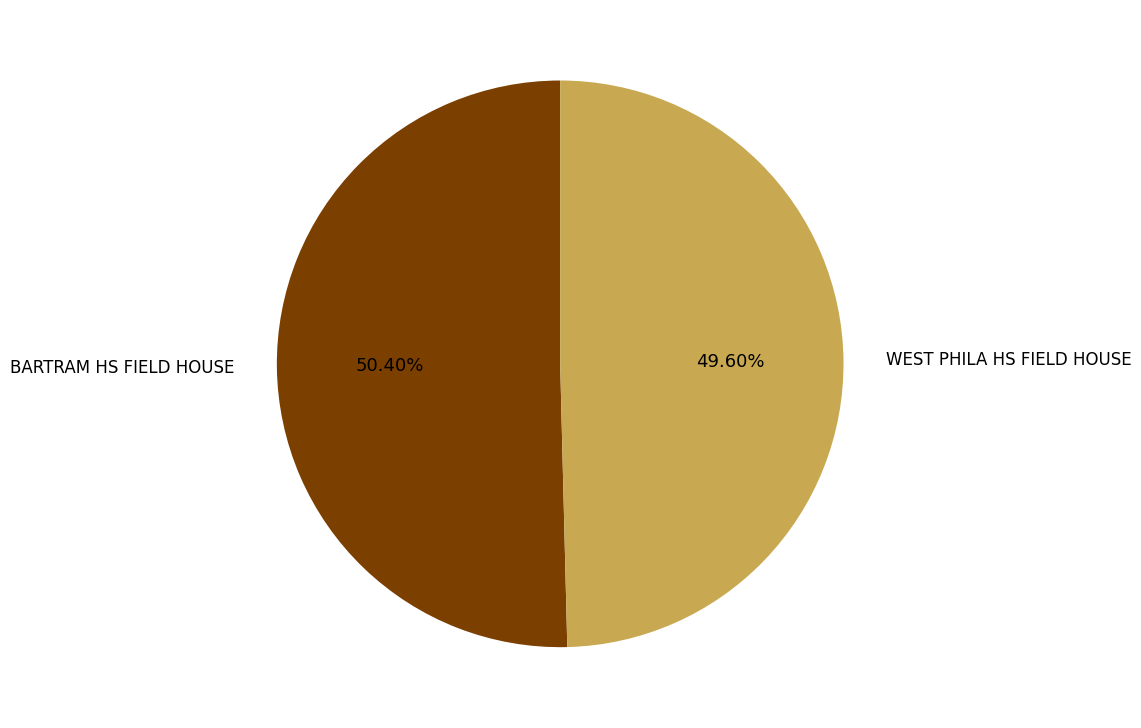

How many slices are in this pie chart?

2